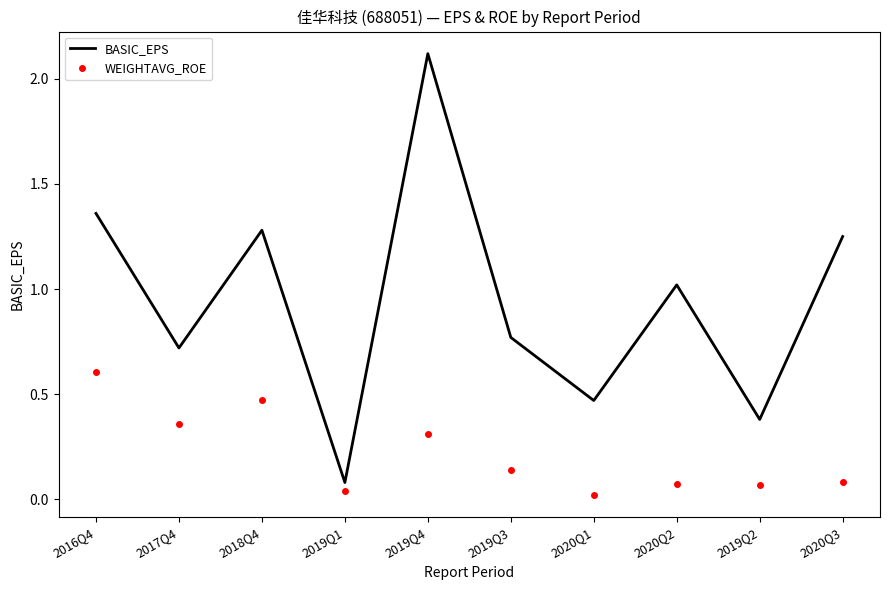

What is the total value across all series at 2019Q4?

2.4